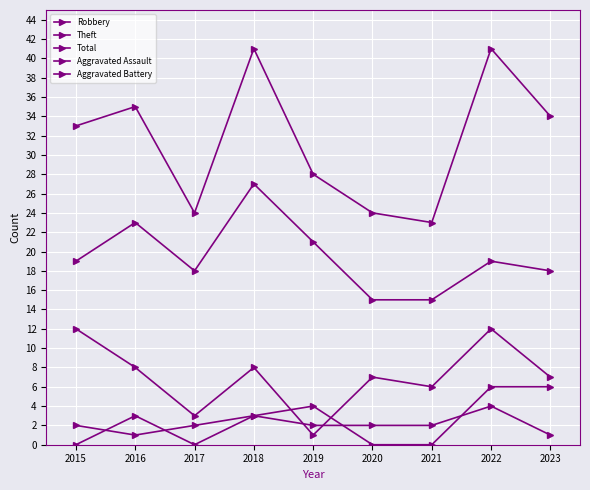

How many values in the Total series are below 33?

4